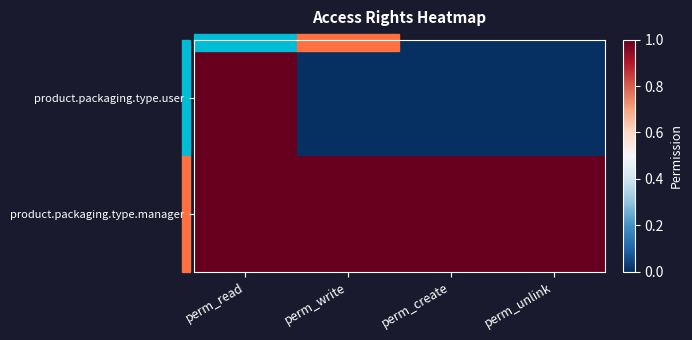

Rank the series by their maximum value, from highest to lowest.

product.packaging.type.user, product.packaging.type.manager